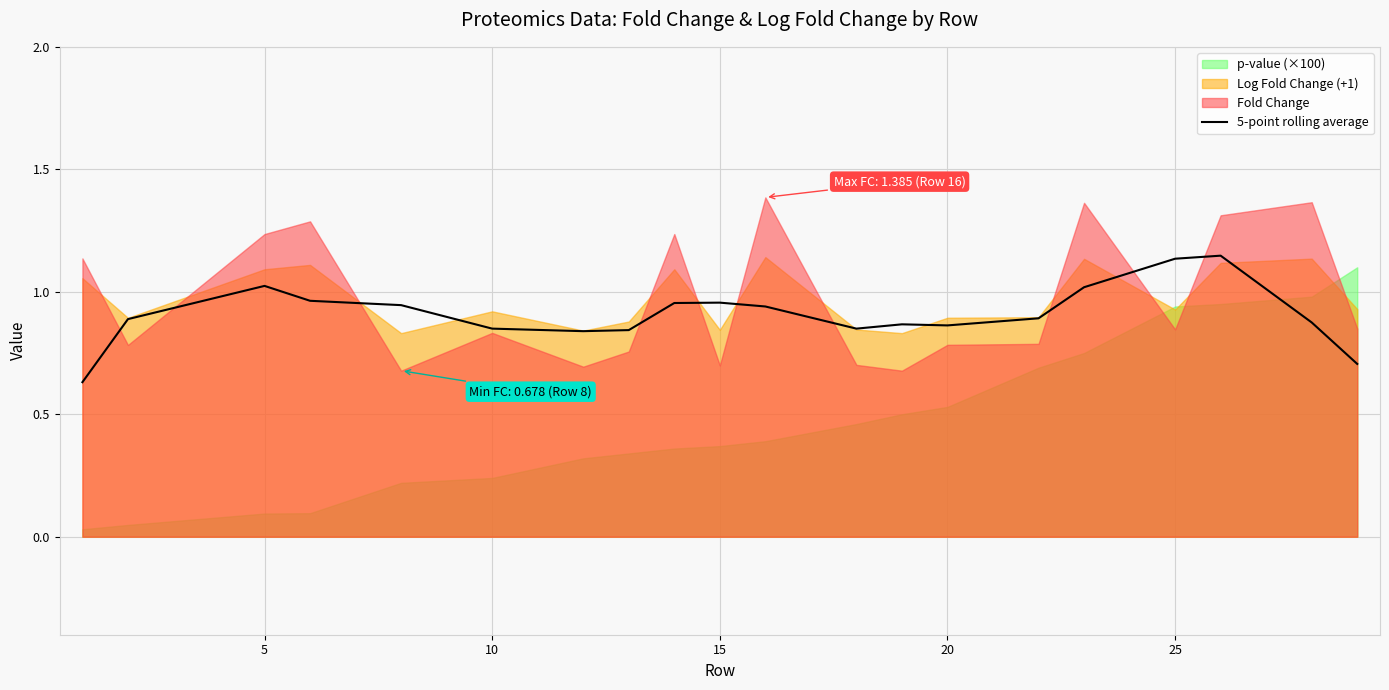

True or false: 5-point rolling average has a value of 1.9 at 25.

False